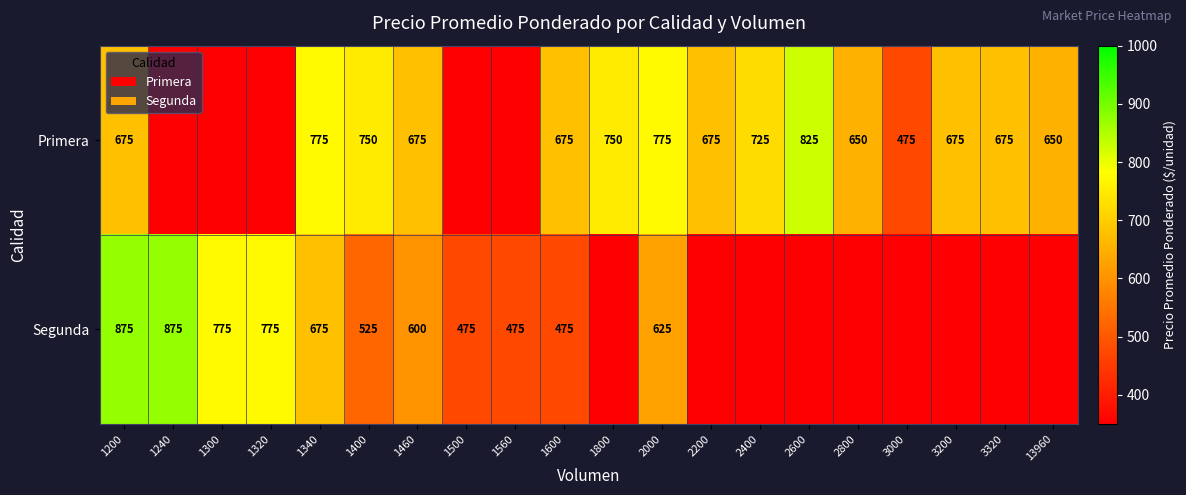

Is the value of Primera at 1800 greater than the value of Segunda at 1560?

Yes